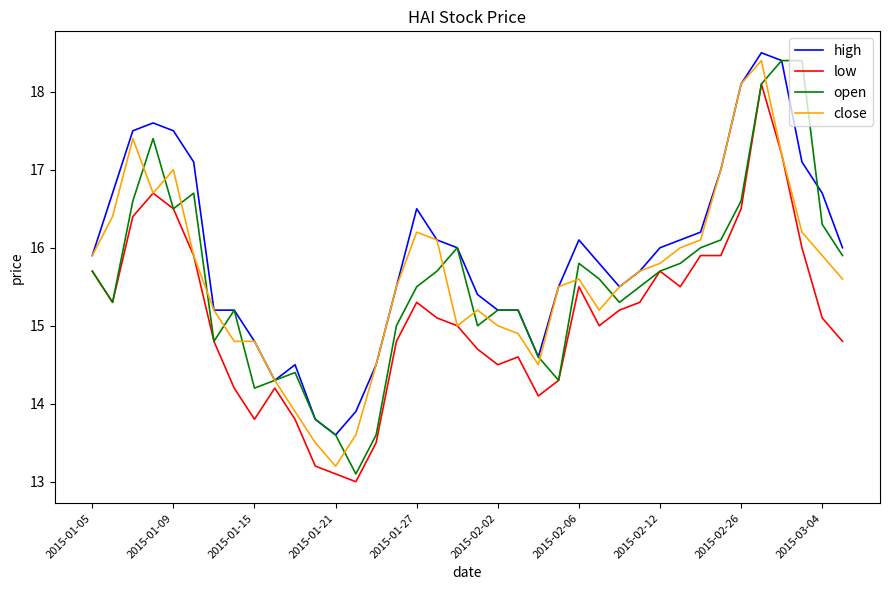

What is the smallest value displayed?

13.0